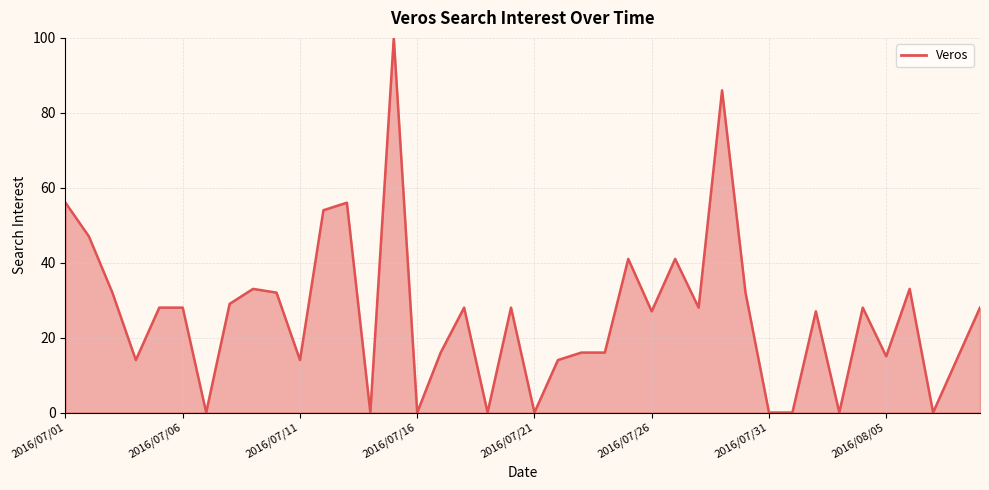

What is the difference between the maximum and minimum values?

100